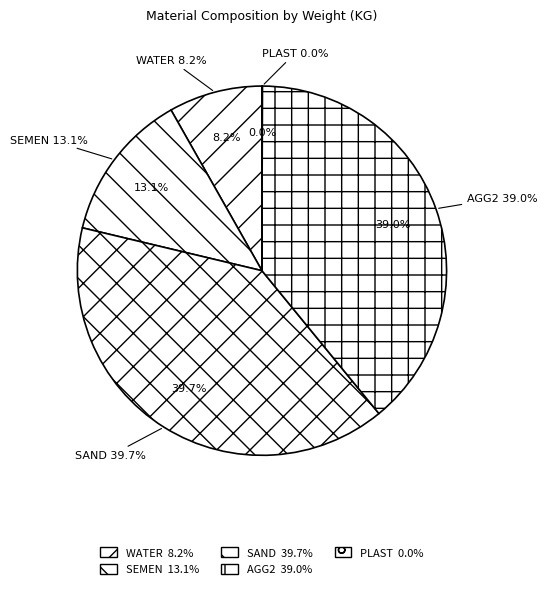

To the nearest percent, what is the combined percentage of WATER and SAND?

48%